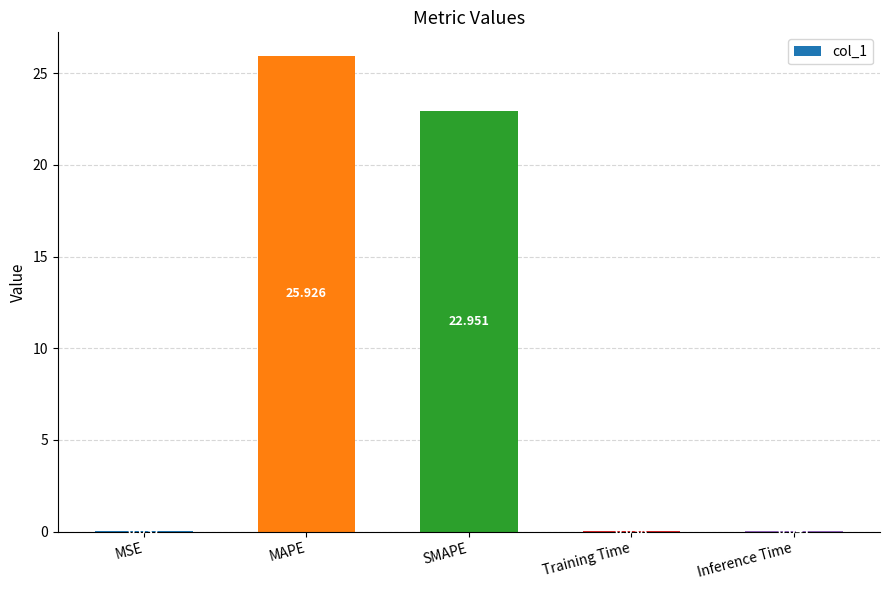

Which category has the highest value across all series?

MAPE